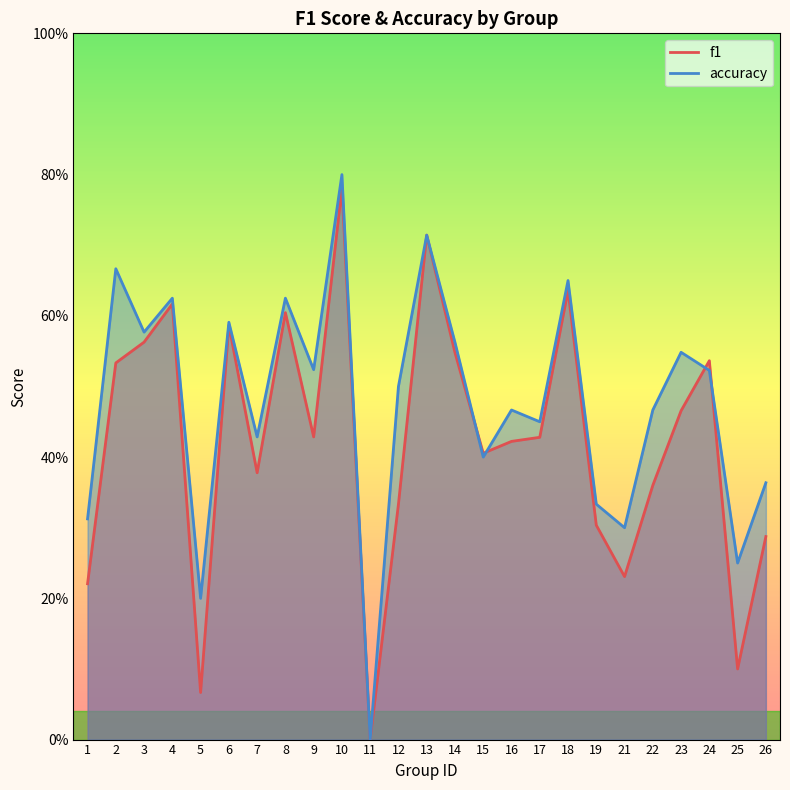

What is the difference between the f1 values at 25 and 22?

0.3